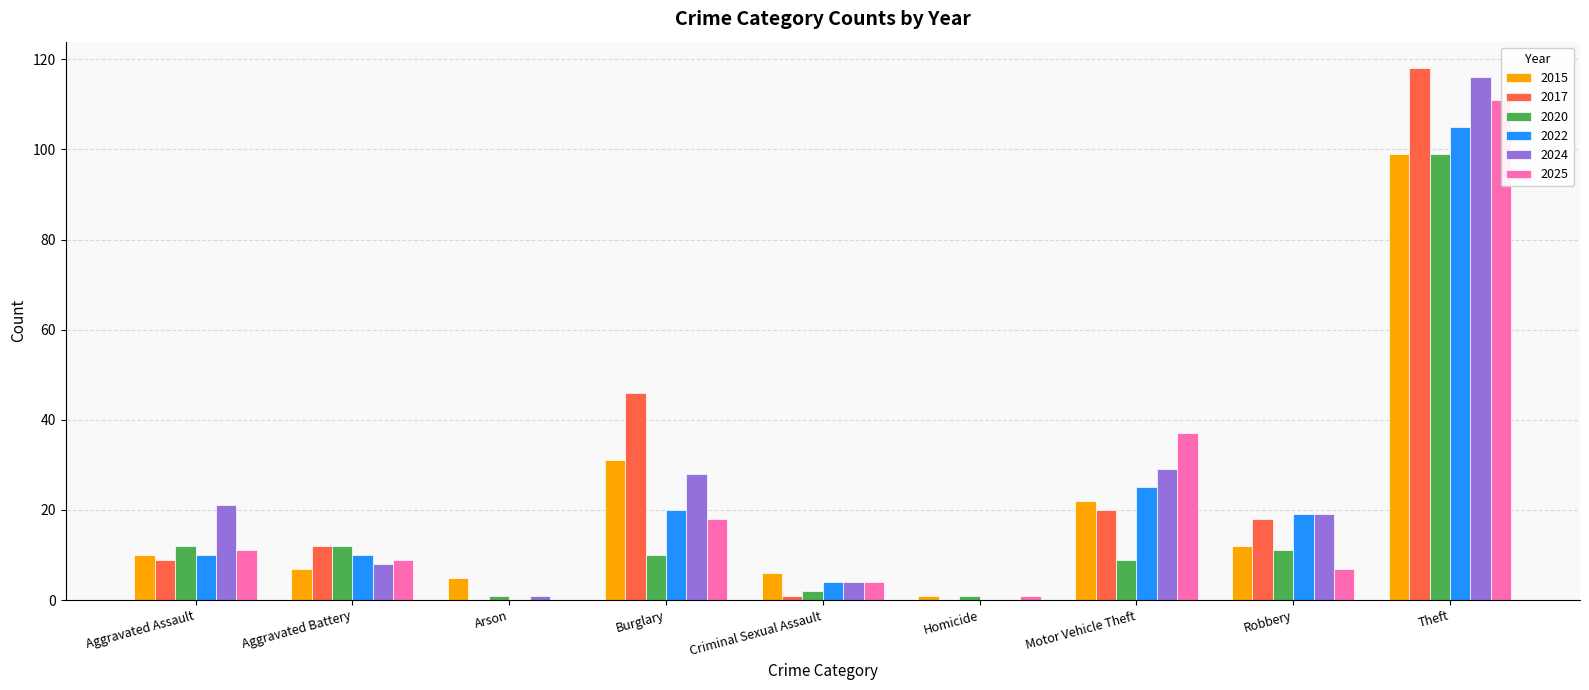

Which has a higher value, Arson or Theft?

Theft